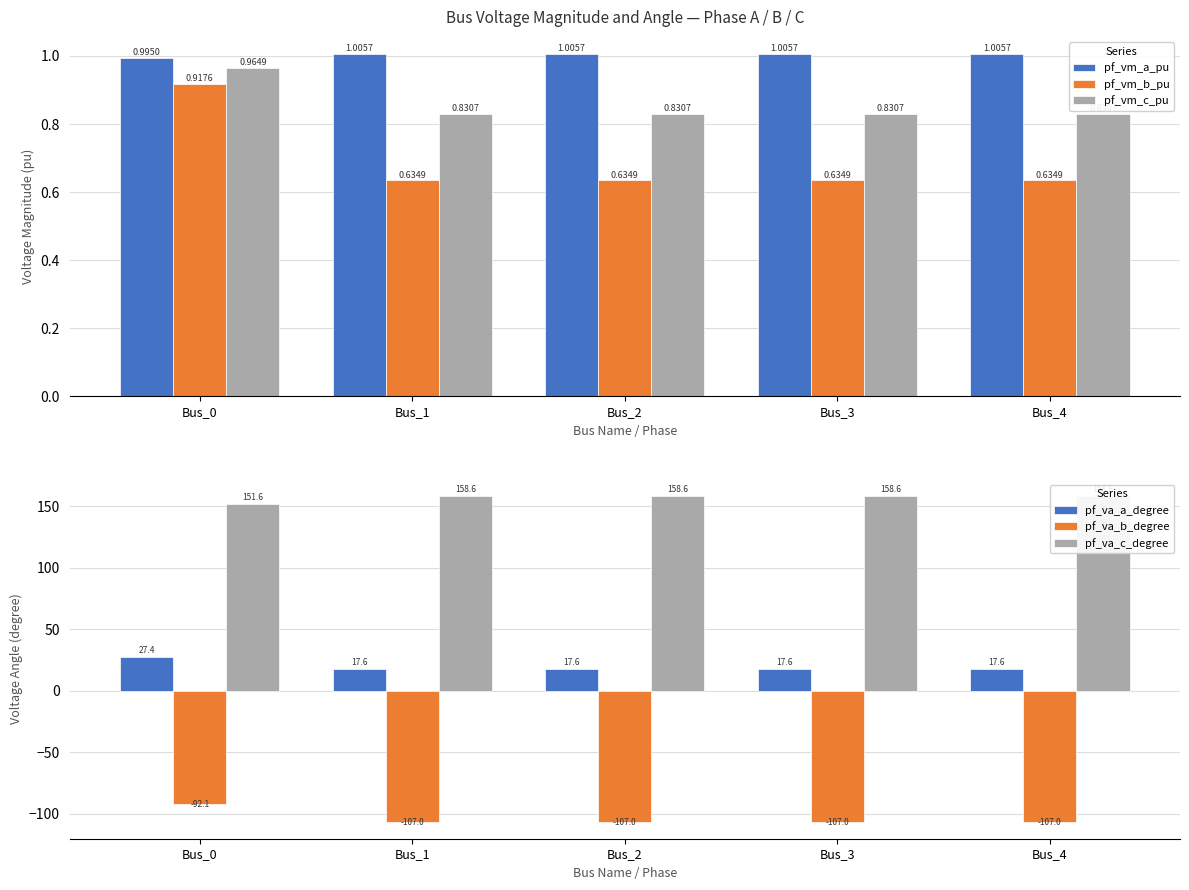

Does the chart contain any negative values?

Yes